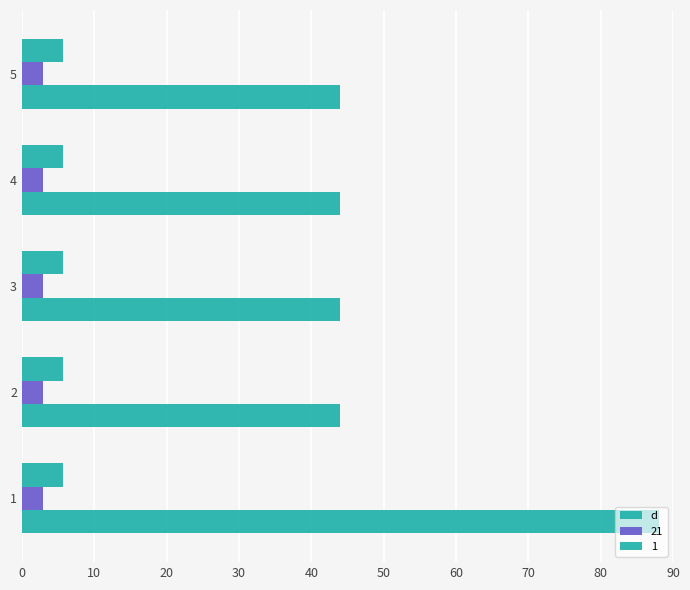

How many categories are shown in the chart?

5